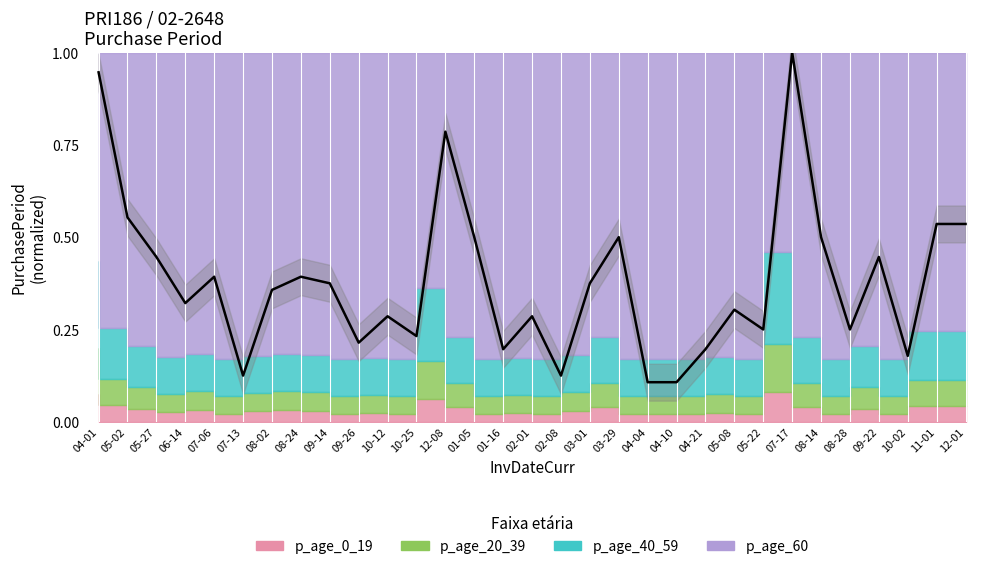

Which label corresponds to the largest value in the chart?

07-17